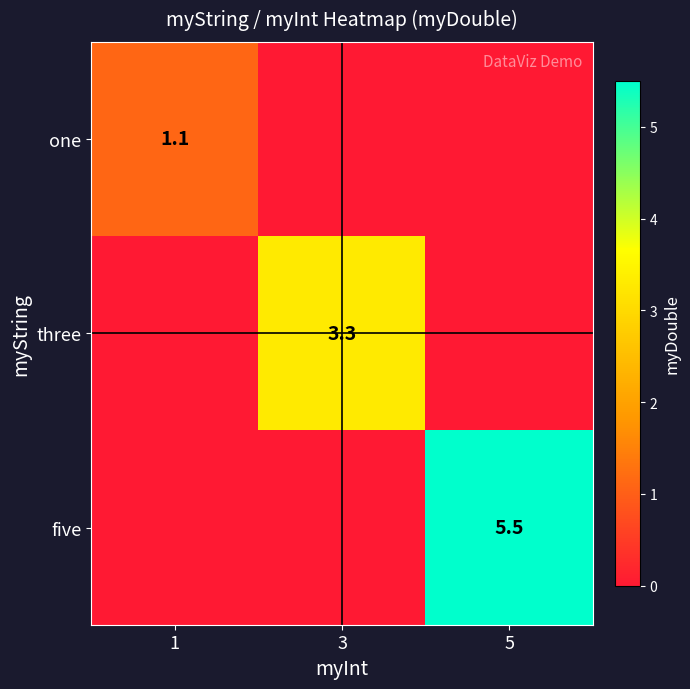

The three series shows 3.3 at 3. True or false?

True